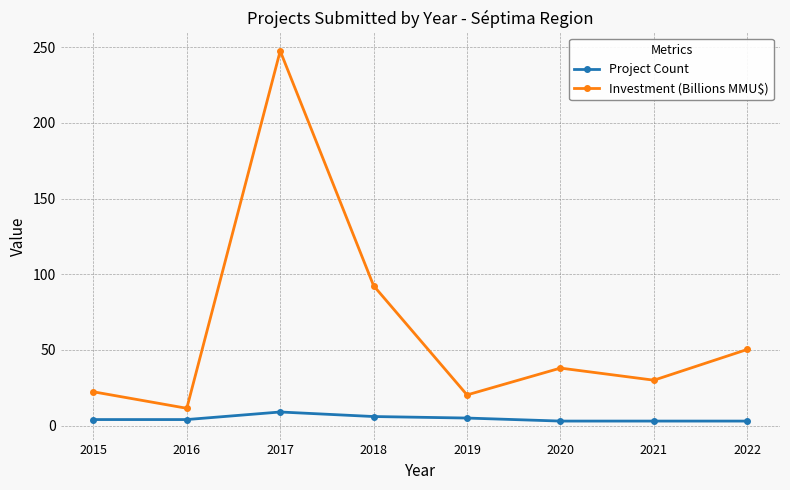

True or false: Investment (Billions MMU$) and Project Count intersect in this chart.

False